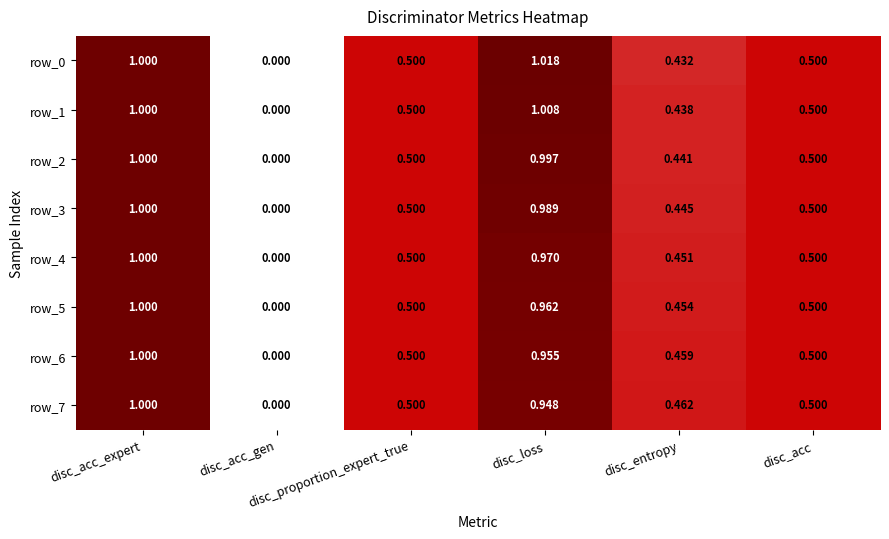

What is the difference between the row_5 values at disc_acc_gen and disc_proportion_expert_true?

0.5